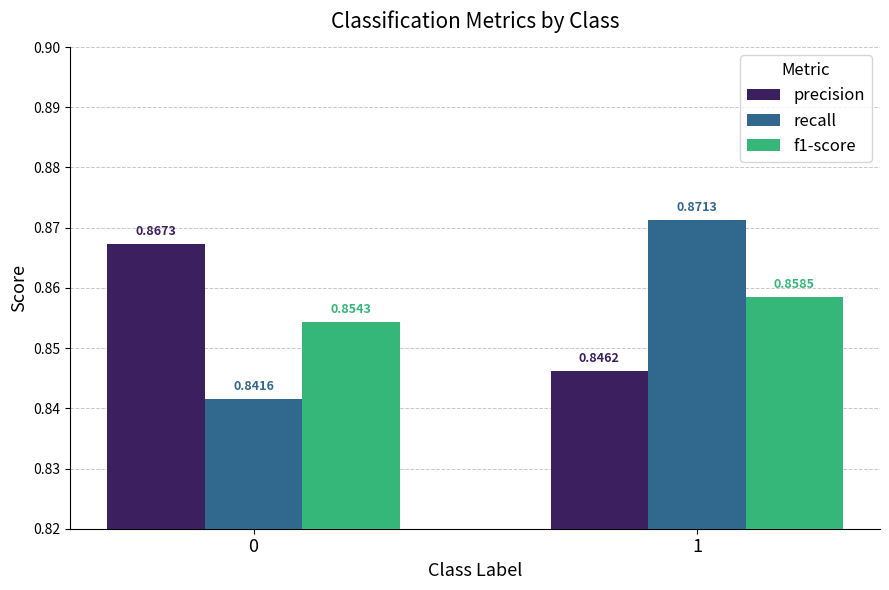

Is the value of f1-score at 1 greater than the value of recall at 0?

Yes